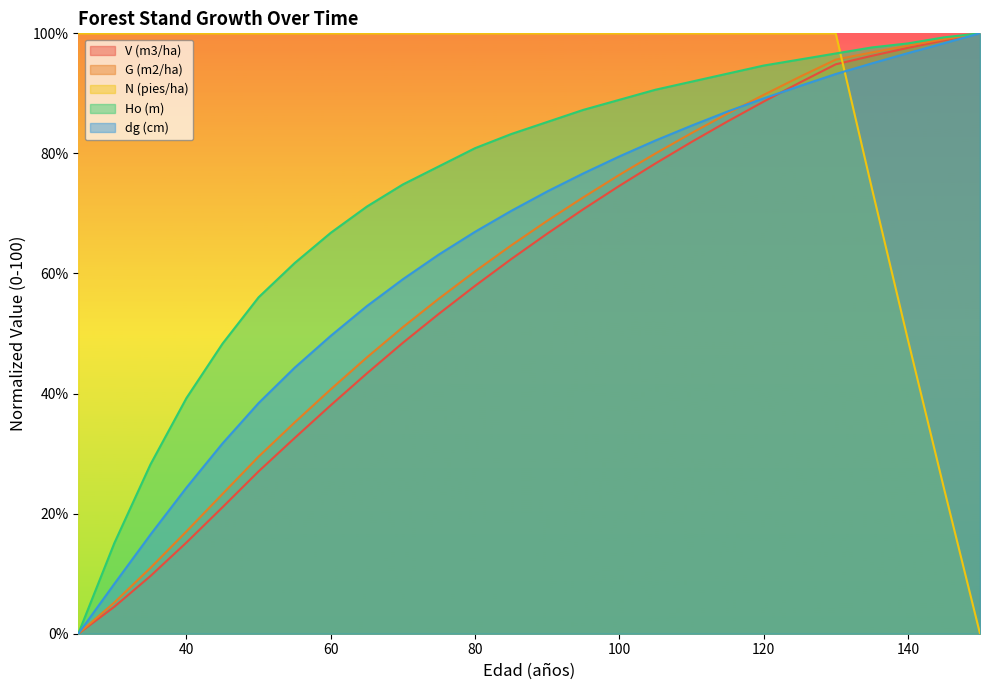

Read the Ho (m) value at 80.

80.9